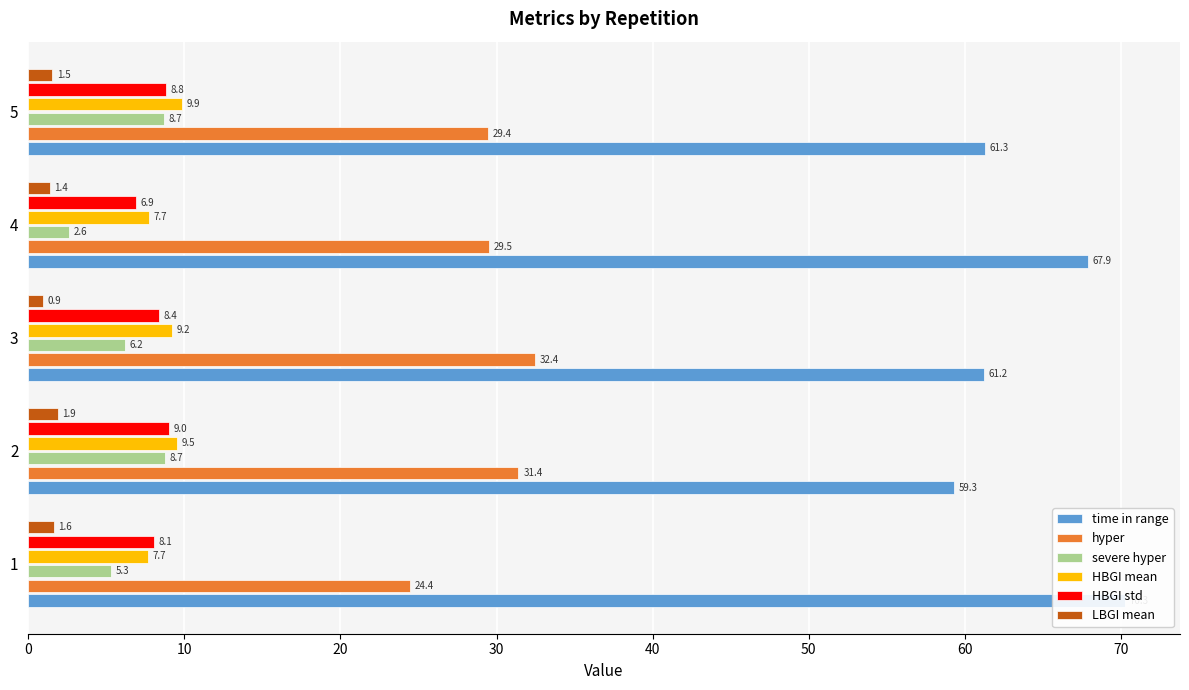

What are all the series names shown in the legend?

time in range, hyper, severe hyper, HBGI mean, HBGI std, LBGI mean